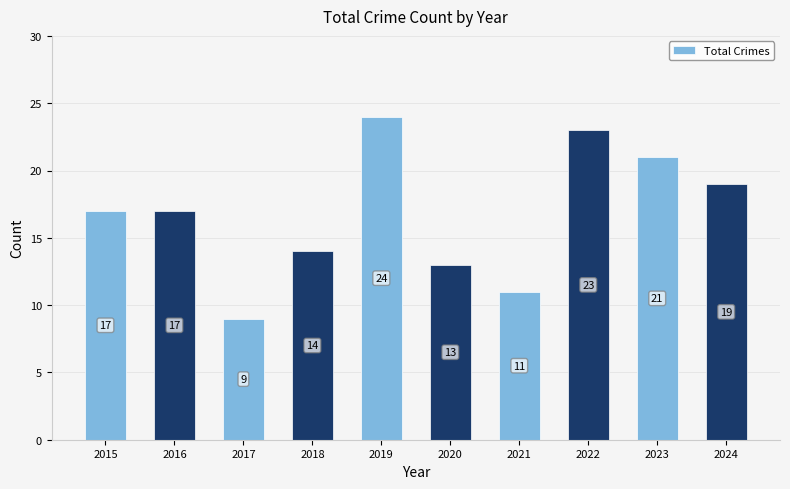

Reading right to left, what are all the values shown in this chart?

19	21	23	11	13	24	14	9	17	17